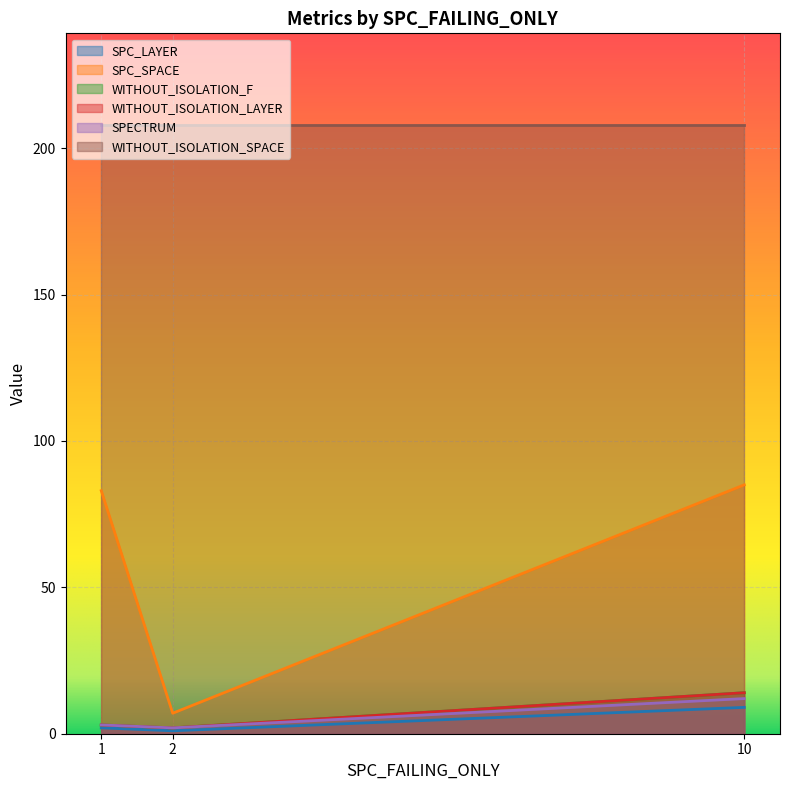

Which series has the largest range (max minus min)?

SPC_SPACE